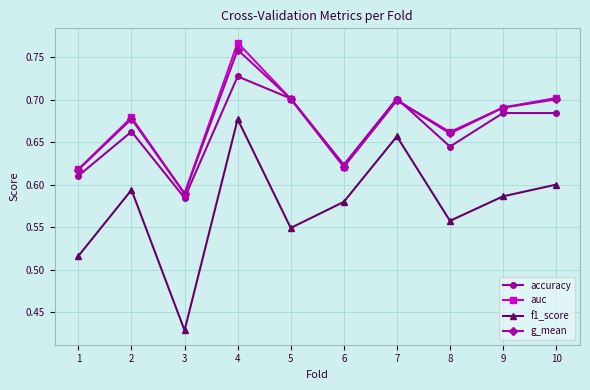

Which category has the highest value in the accuracy series?

4